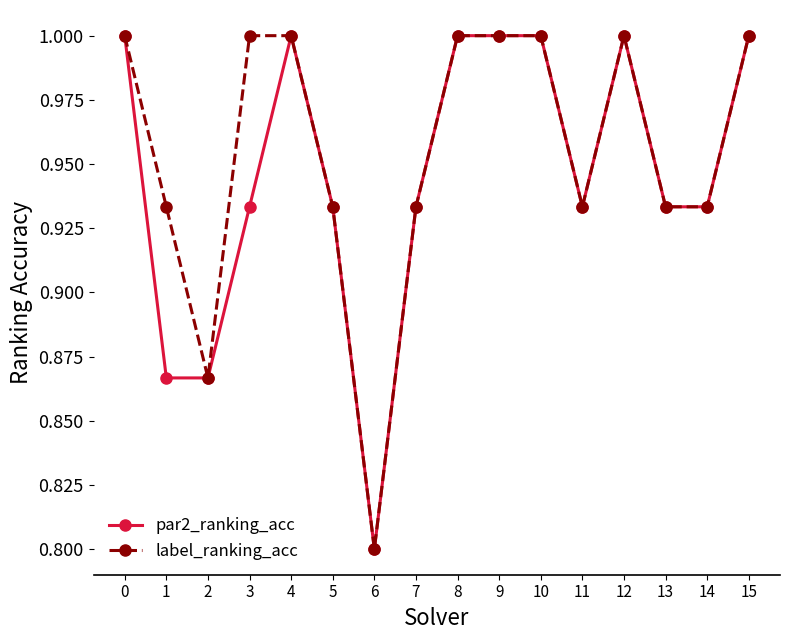

What is the value of the par2_ranking_acc point at the 16th from the left?

1.0